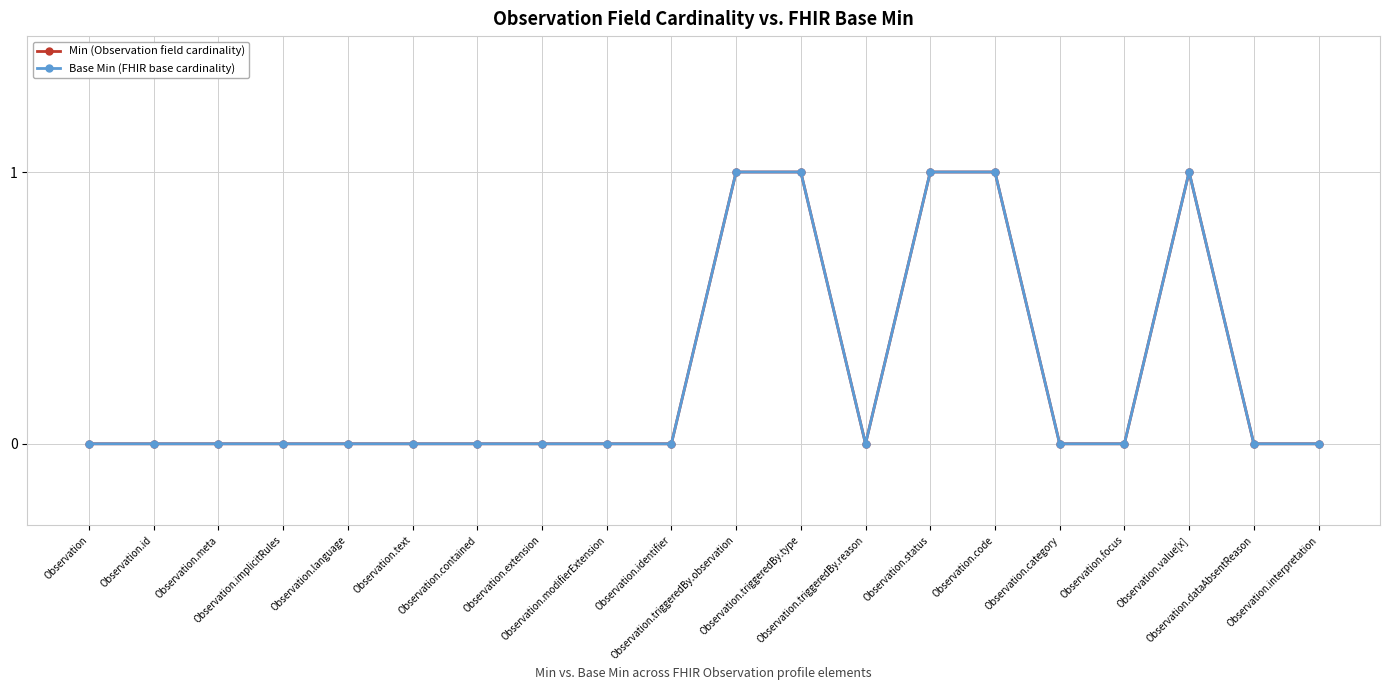

Which series has the largest total across all categories?

Min (Observation field cardinality)